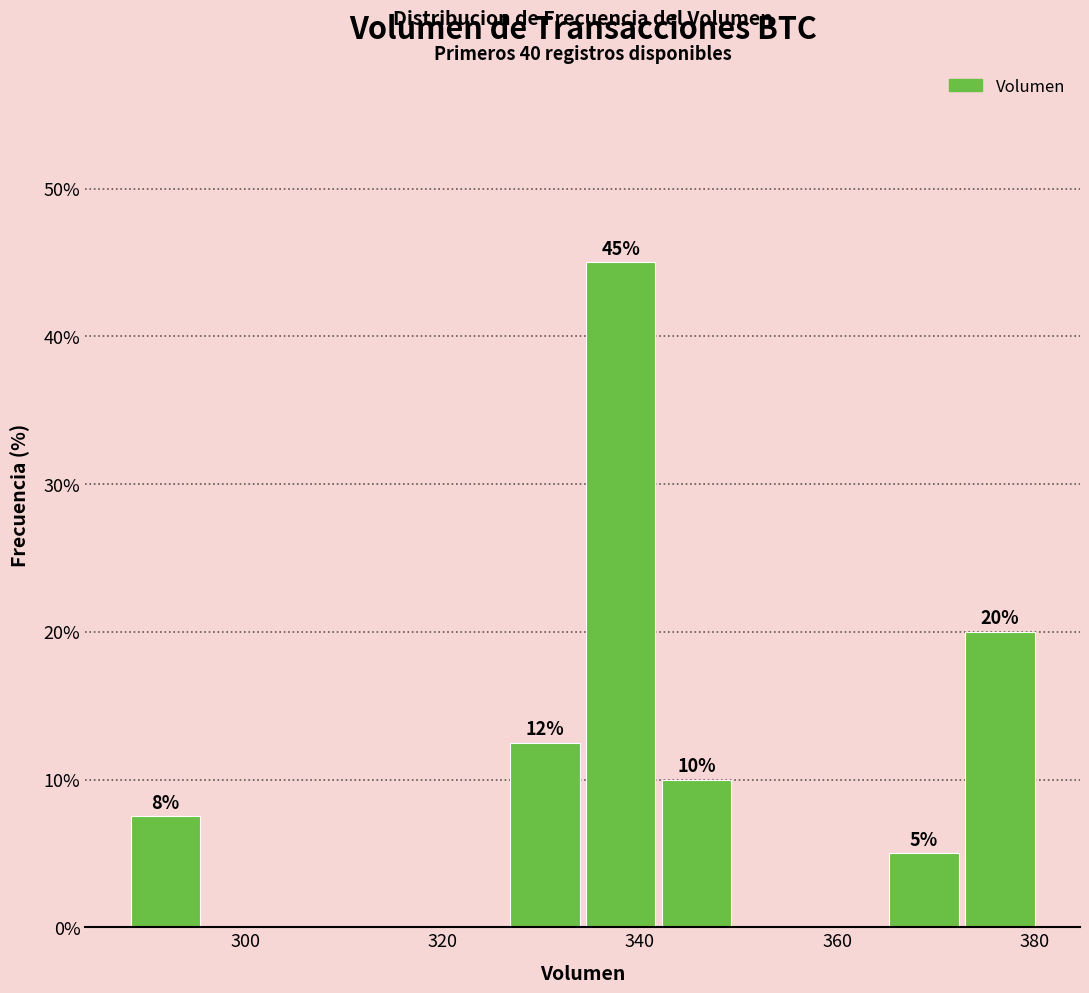

Read against the x-axis, roughly where is the centre of the tallest bar?

338